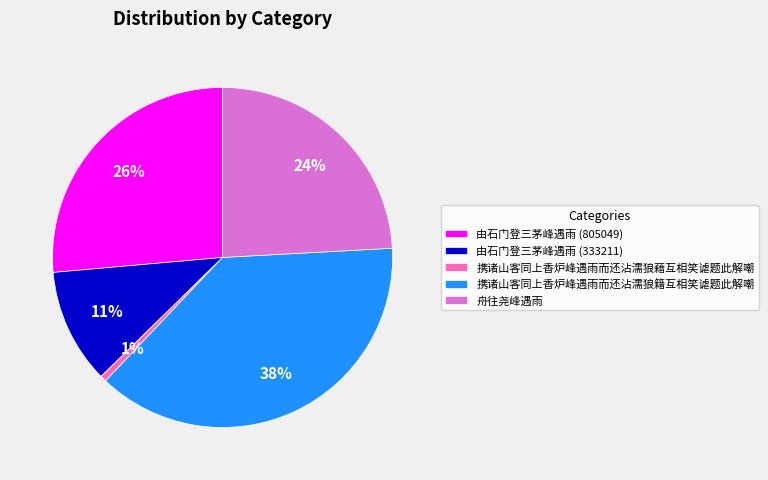

True or false: 携诸山客同上香炉峰遇雨而还沾濡狼藉互相笑谑题此解嘲 accounts for 11% of the total.

False